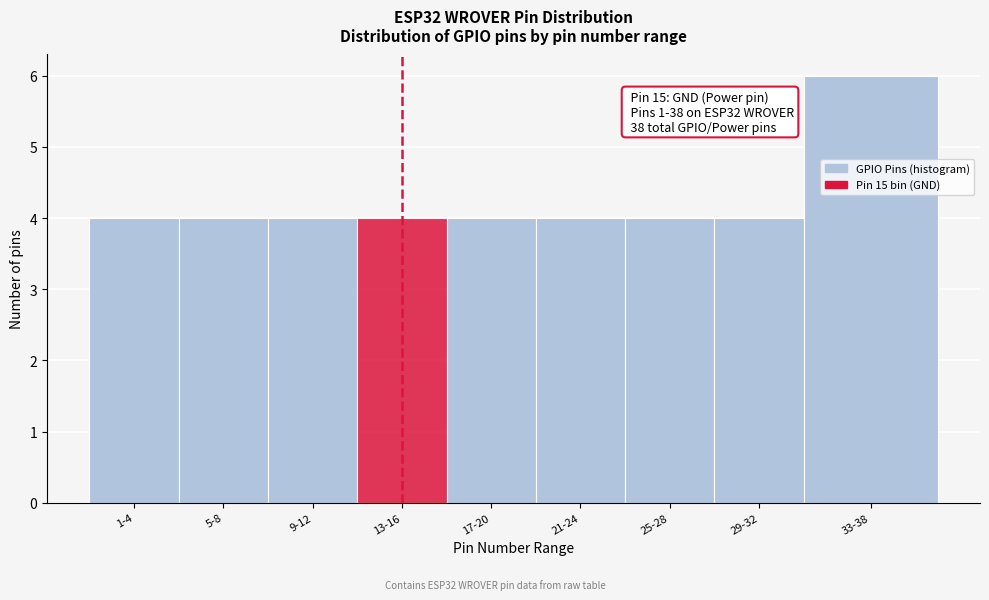

Reading left to right, transcribe all the data shown in this chart.

4	4	4	4	4	4	4	4	6